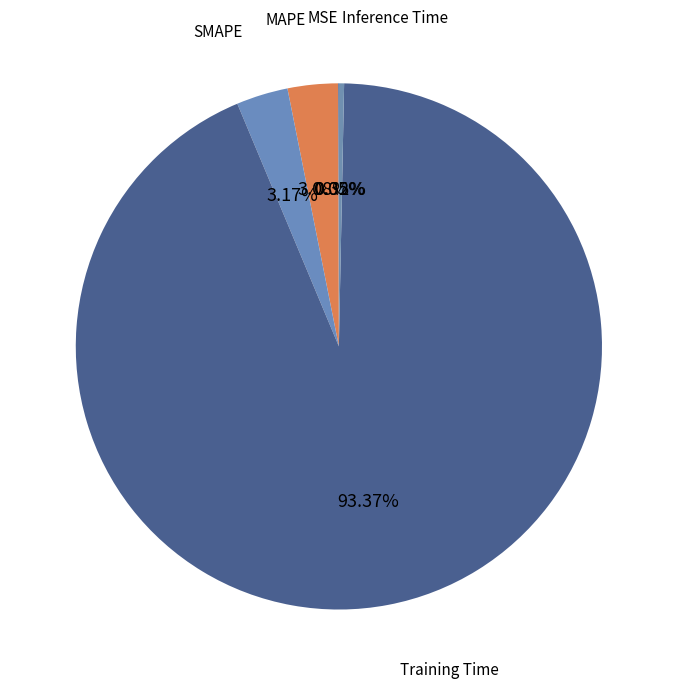

True or false: SMAPE accounts for 3% of the total.

True